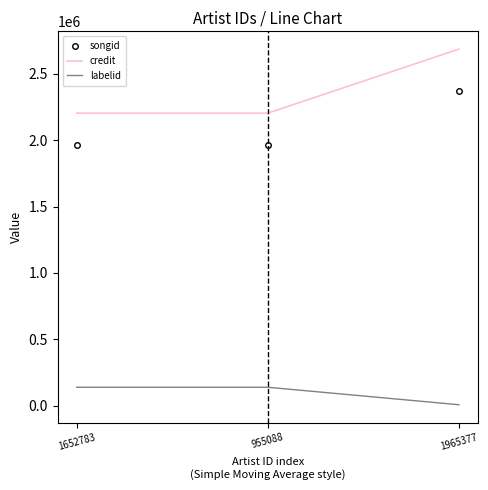

True or false: songid has a value of 1960967 at 955088.

True